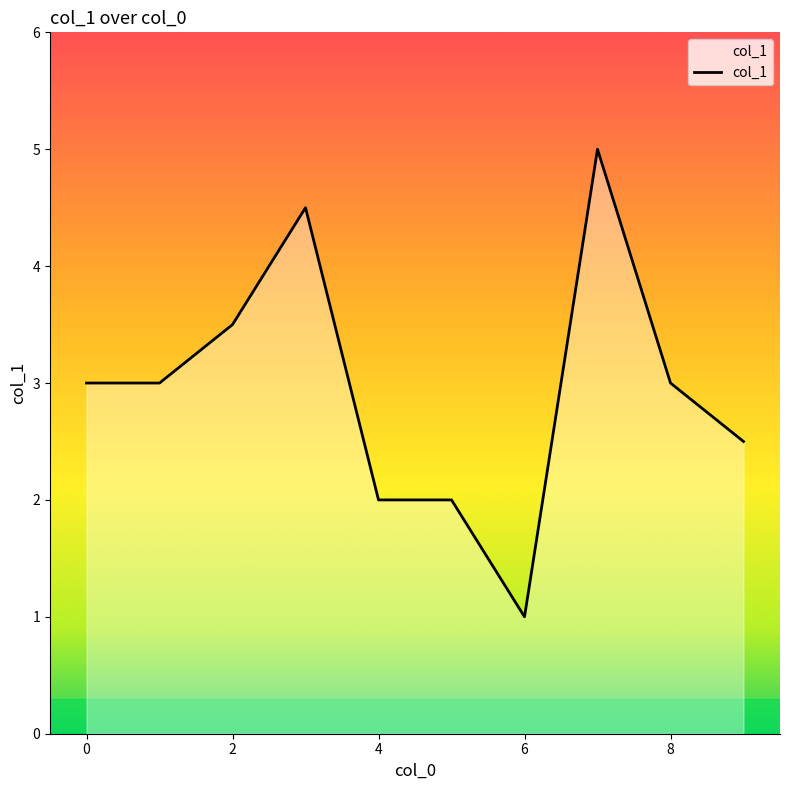

What is the average value?

3.0